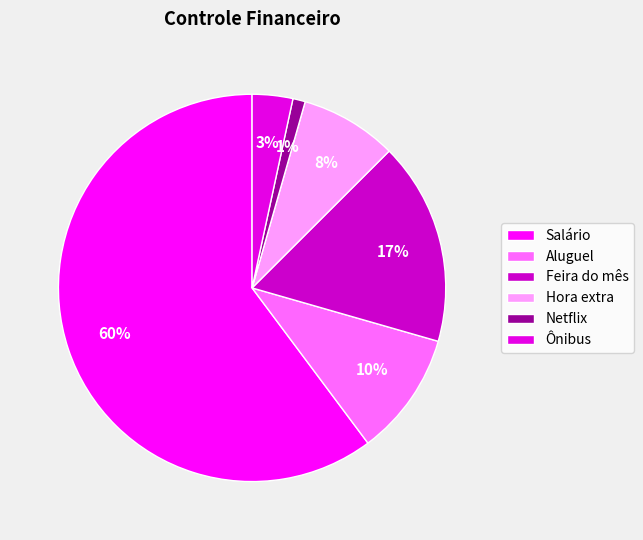

Is there any slice that represents more than half of the pie?

Yes